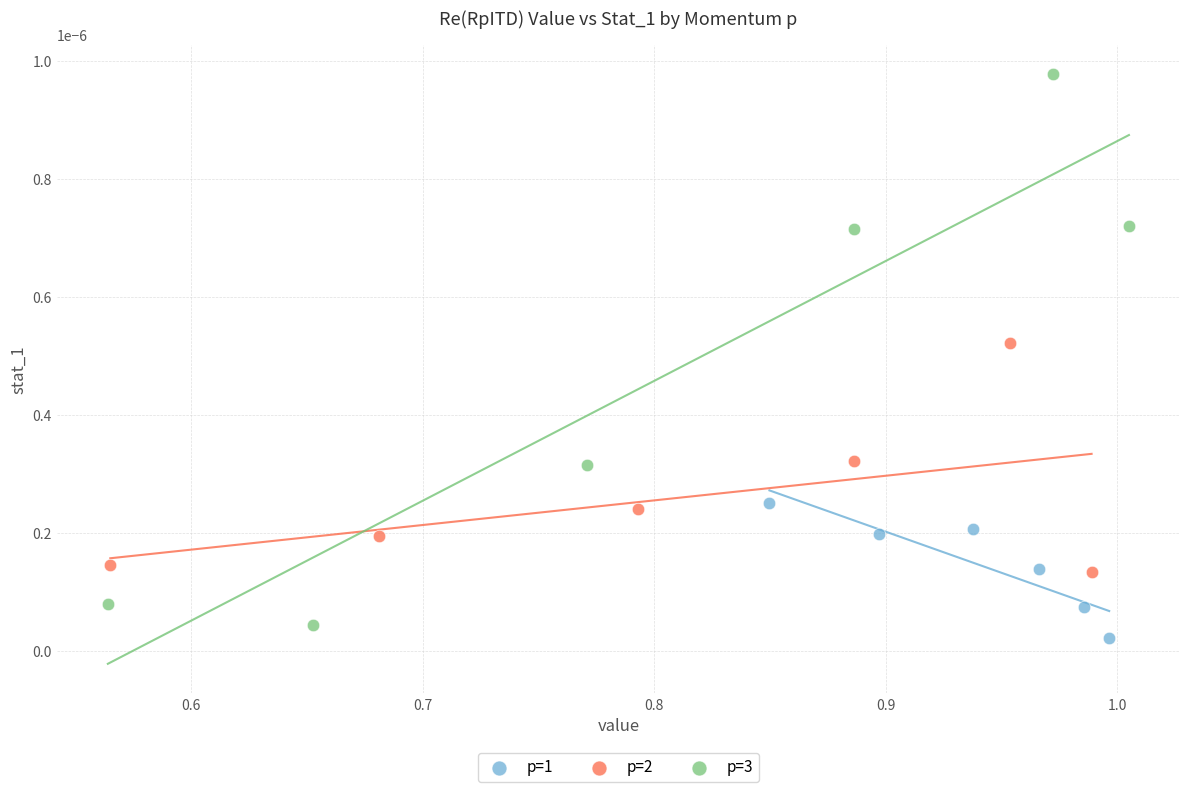

Which series contains the lowest Y value?

p=1